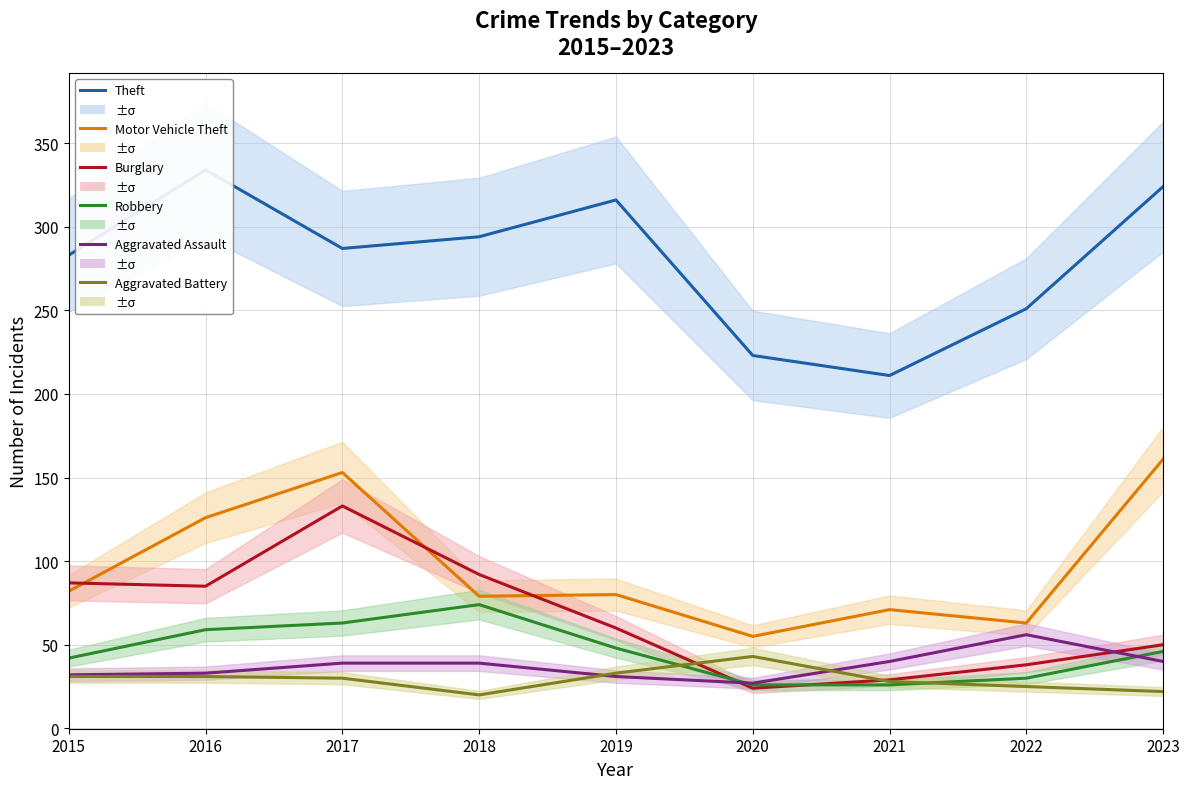

What is the difference between the maximum and minimum values in the Theft series?

123